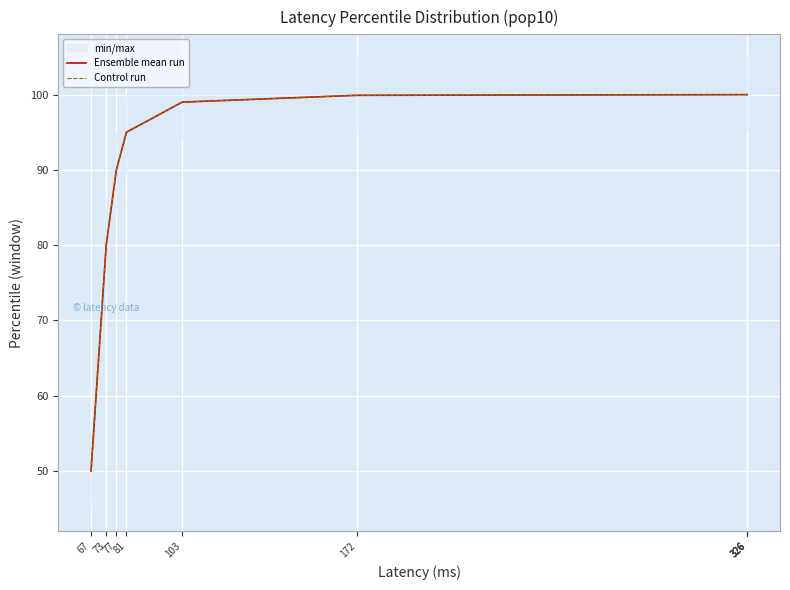

List the labels in order of Control run value, largest first.

326, 326, 326, 172, 103, 81, 77, 73, 67